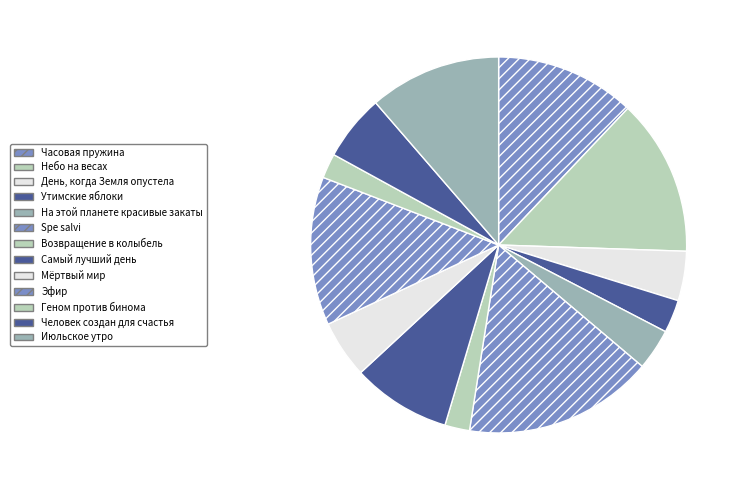

Is Возвращение в колыбель the majority of the pie?

No